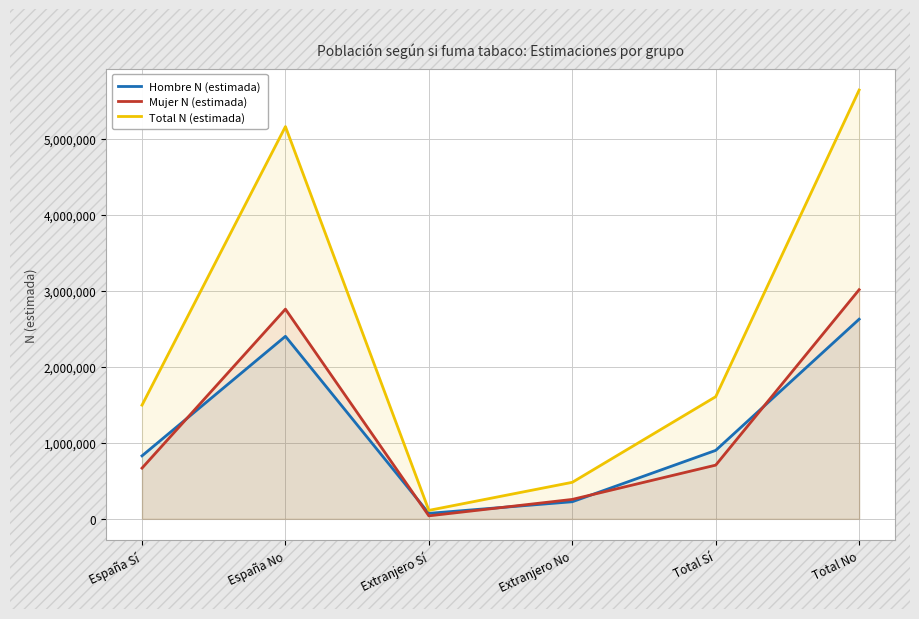

Where is Hombre N (estimada) nearest to the value 1349205?

Total Sí